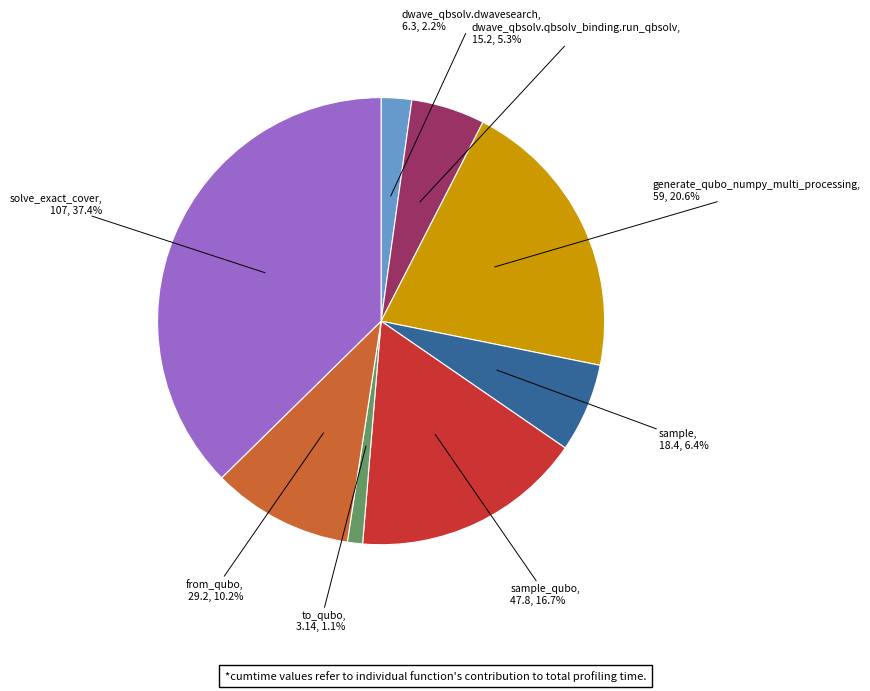

Is there any slice that represents more than half of the pie?

No